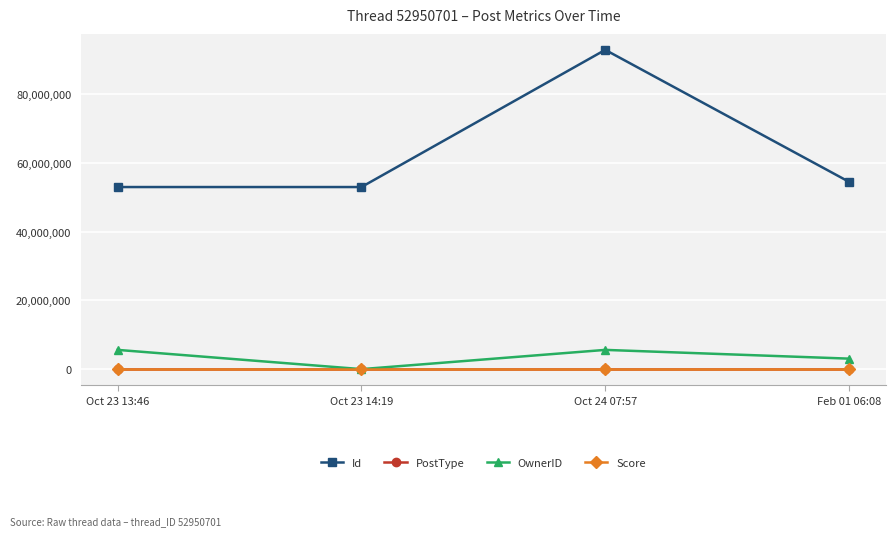

What is the value of the PostType point at the 3rd from the left?

3